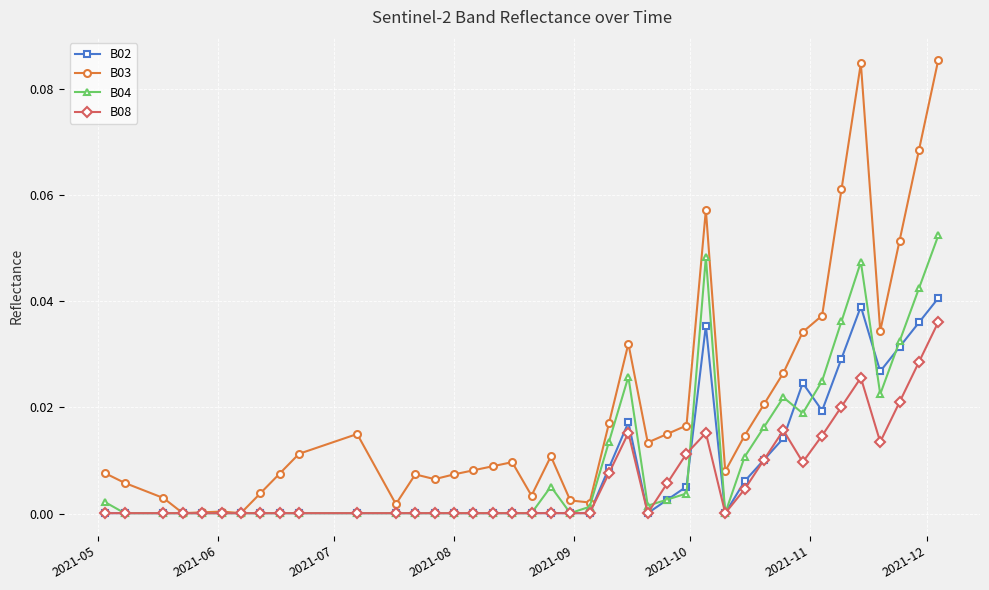

Which series has the largest total across all categories?

B03